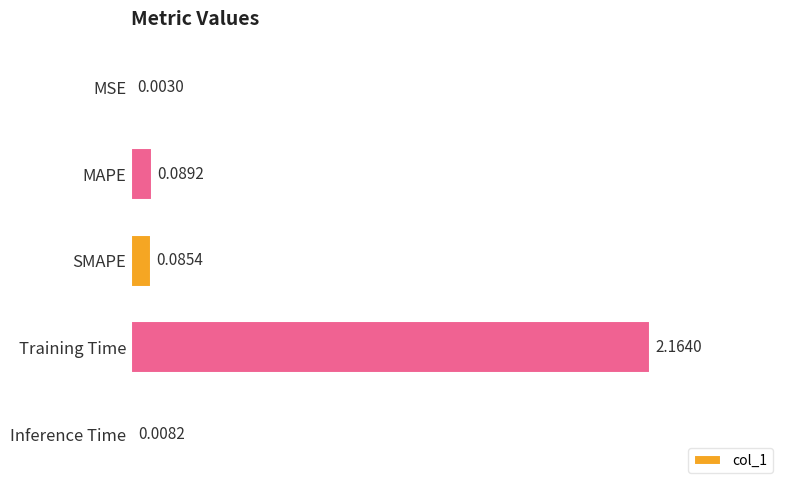

What is the change in value from MSE to SMAPE?

+0.1